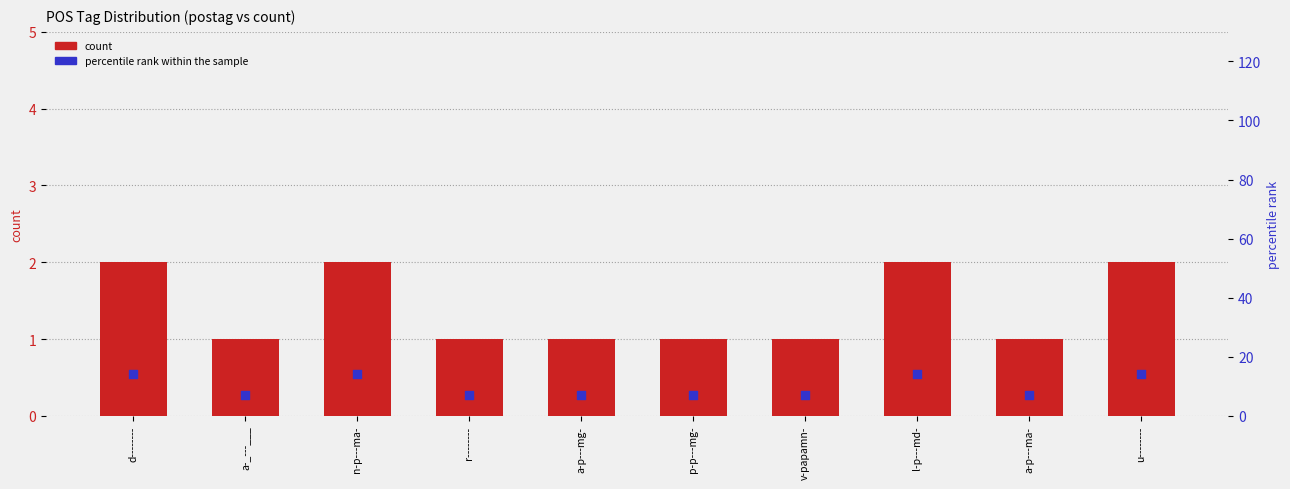

Which series has the largest total across all categories?

percentile rank within the sample